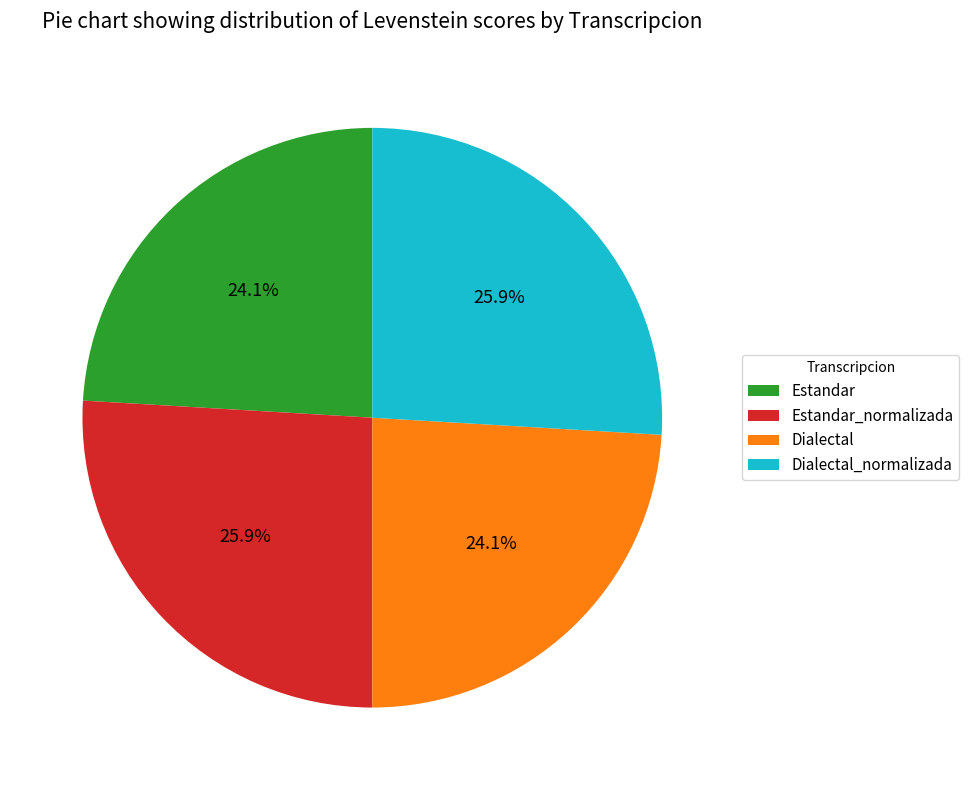

Is there a majority slice in this chart?

No